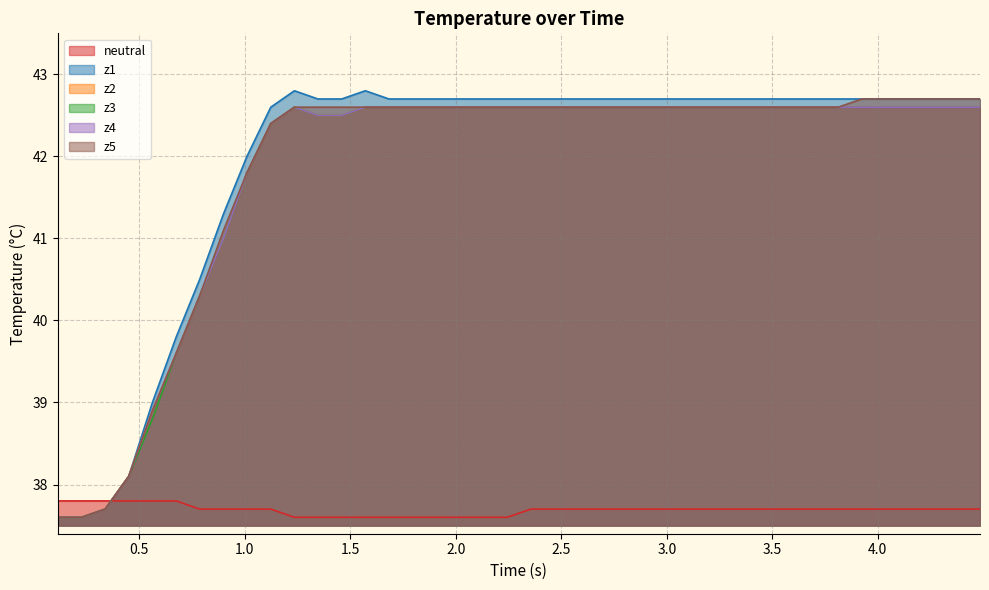

What is the average value of the z2 series?

41.8